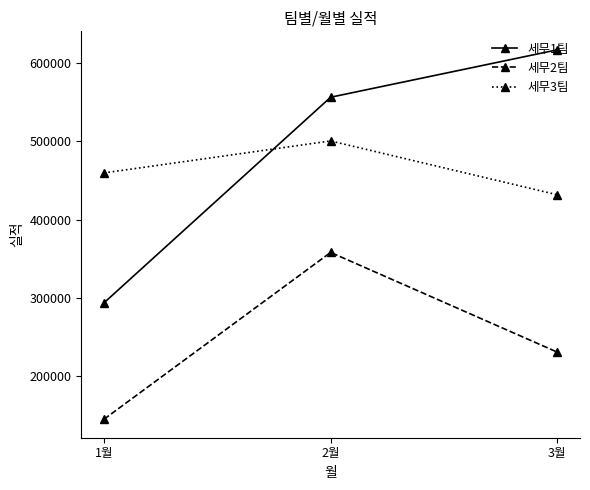

What is the total value across all series at 1월?

897795